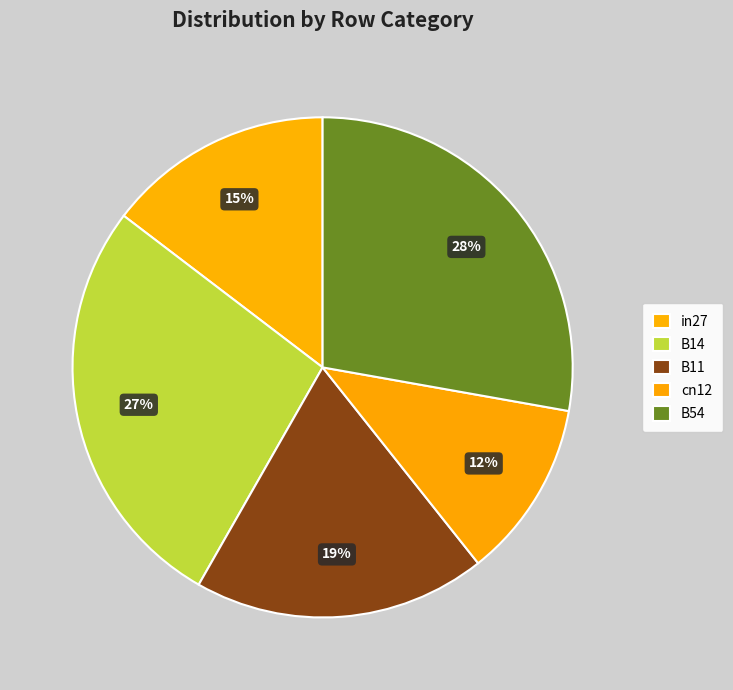

Does cn12 account for over 50% of the chart?

No